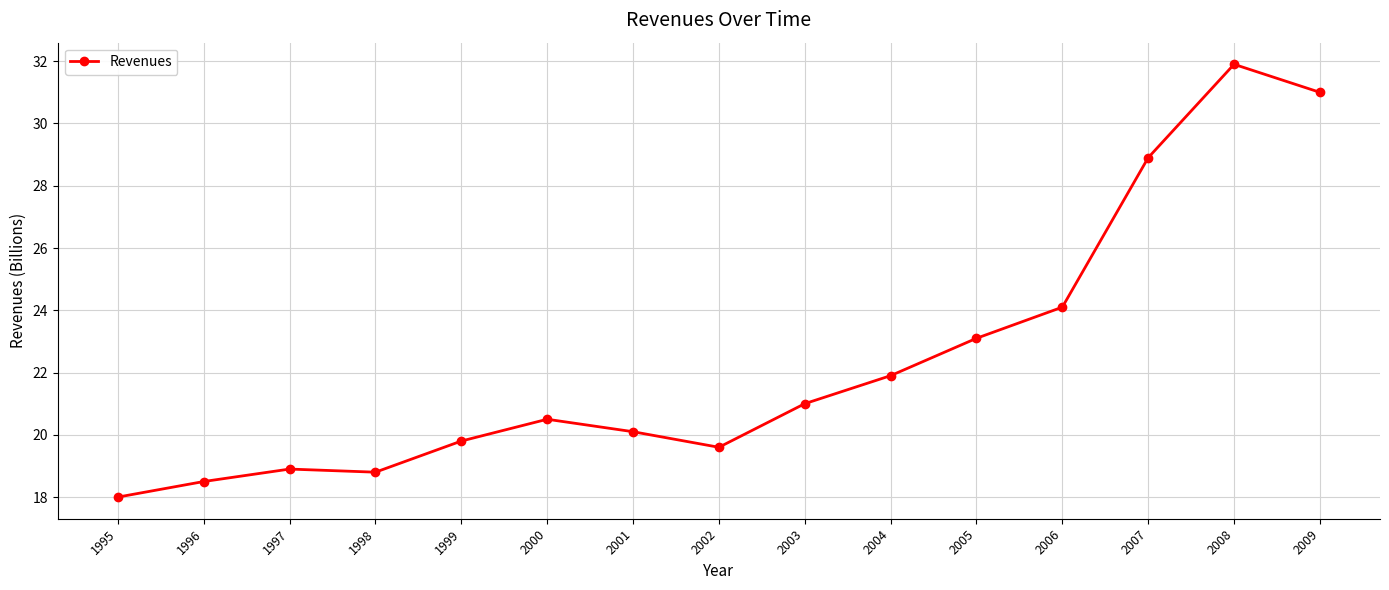

What is the difference between the values at 2009 and 2001?

10.9